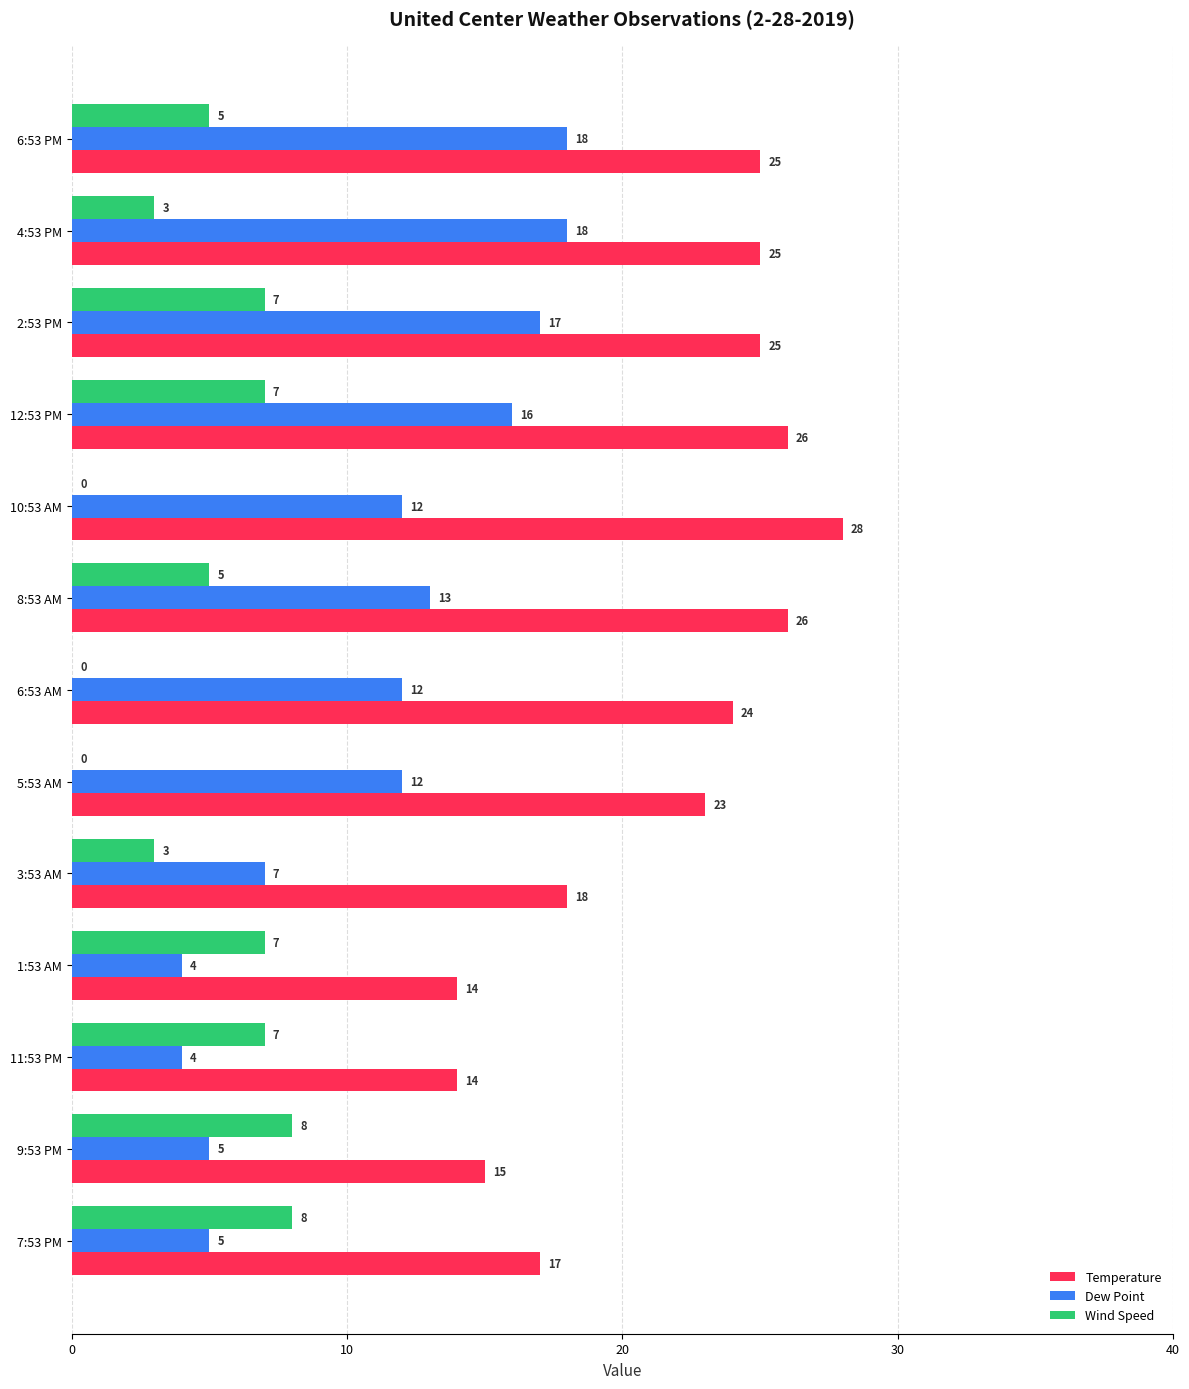

Which series changed the most between 7:53 PM and 6:53 AM?

Wind Speed